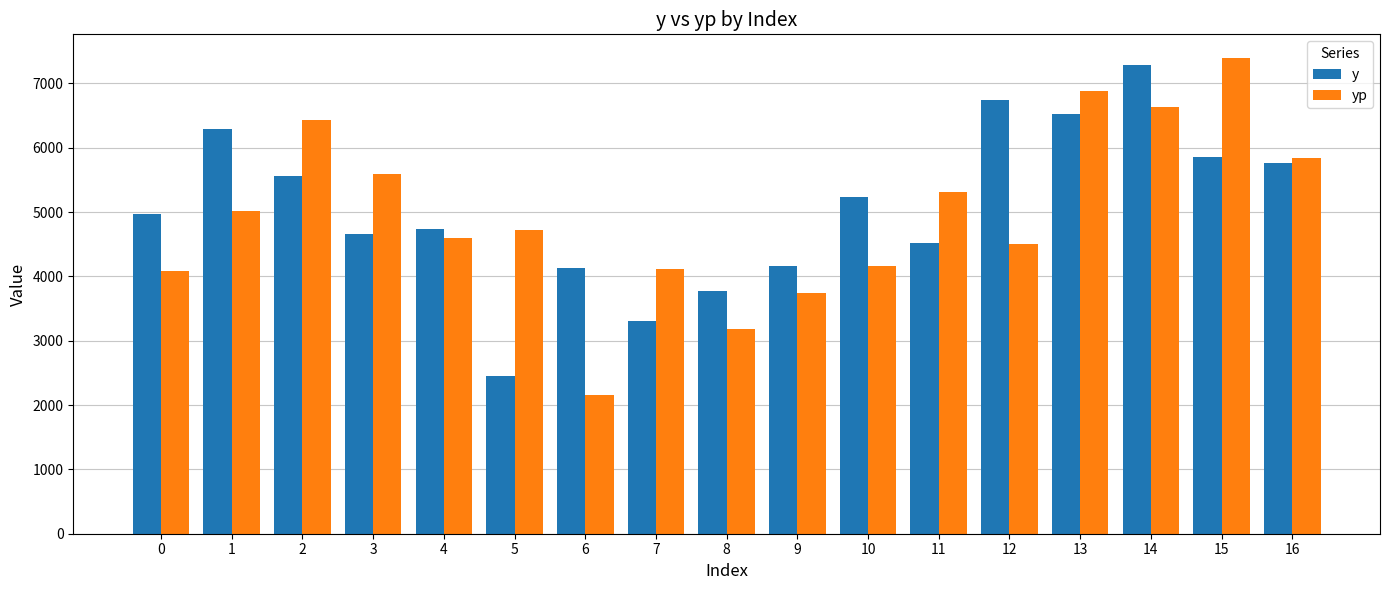

Is it true that y equals 7312.2 at 9?

False